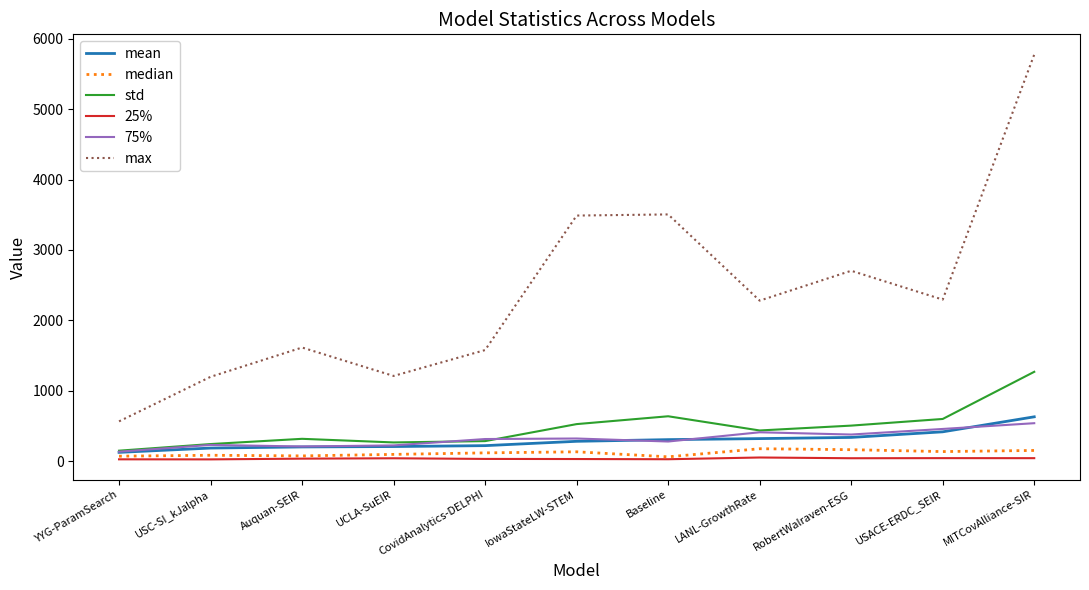

How many categories are shown in the chart?

11